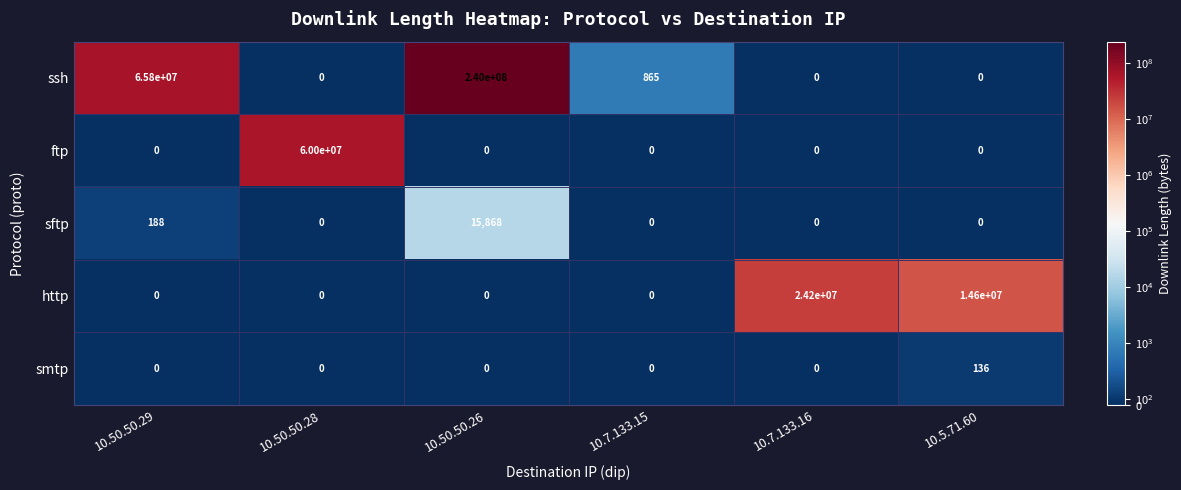

Where is ssh nearest to the value 120000000?

10.50.50.29